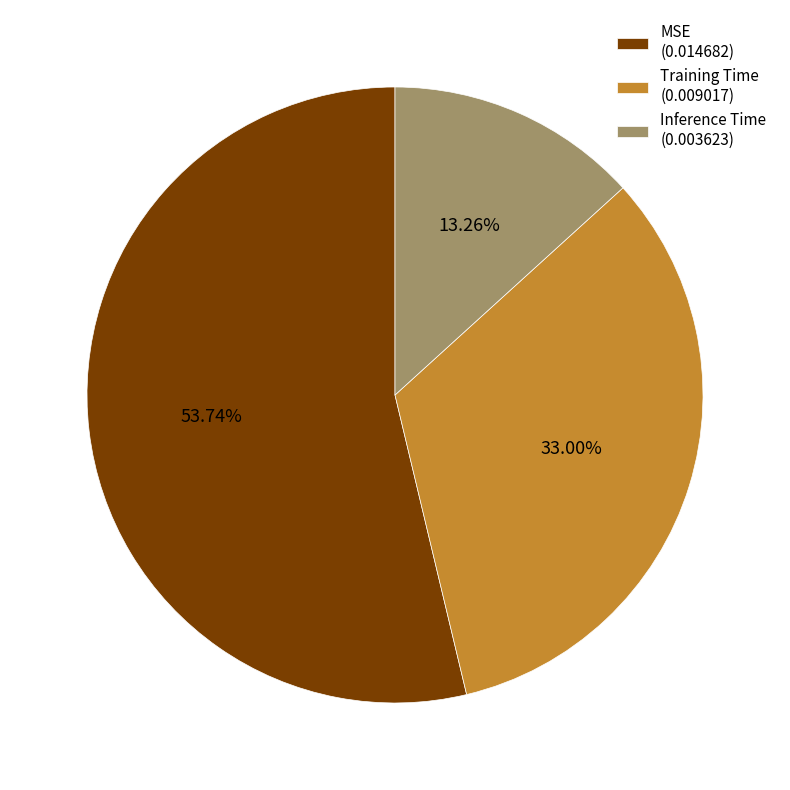

Which category has the smallest portion of the pie?

Inference Time